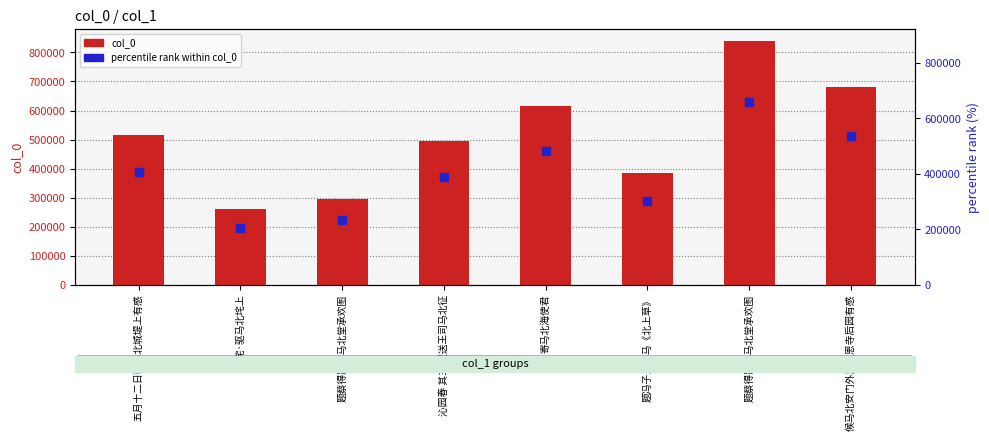

At which category is the sum across all series the highest?

题蔡得路司马北堂承欢图